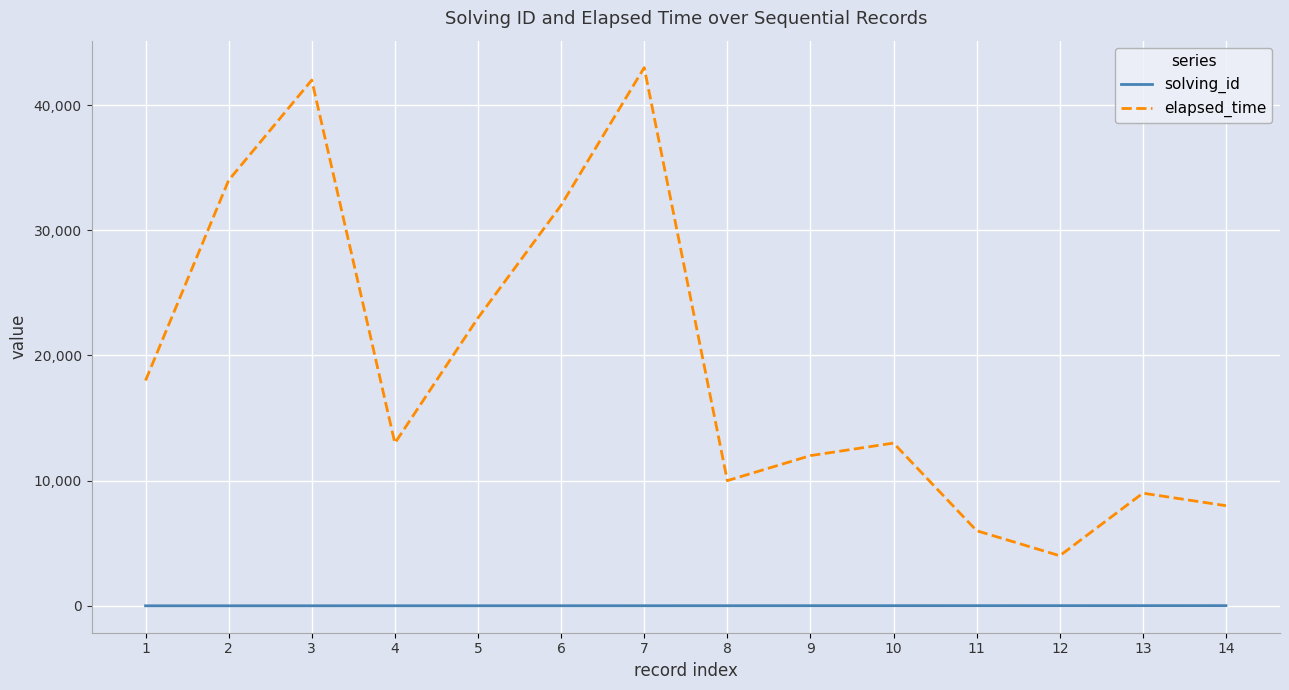

List the series in order of their peak value, highest first.

elapsed_time, solving_id